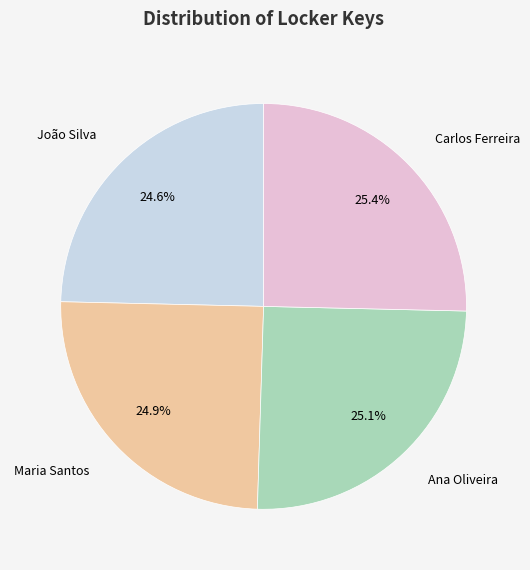

Is there any slice that represents more than half of the pie?

No